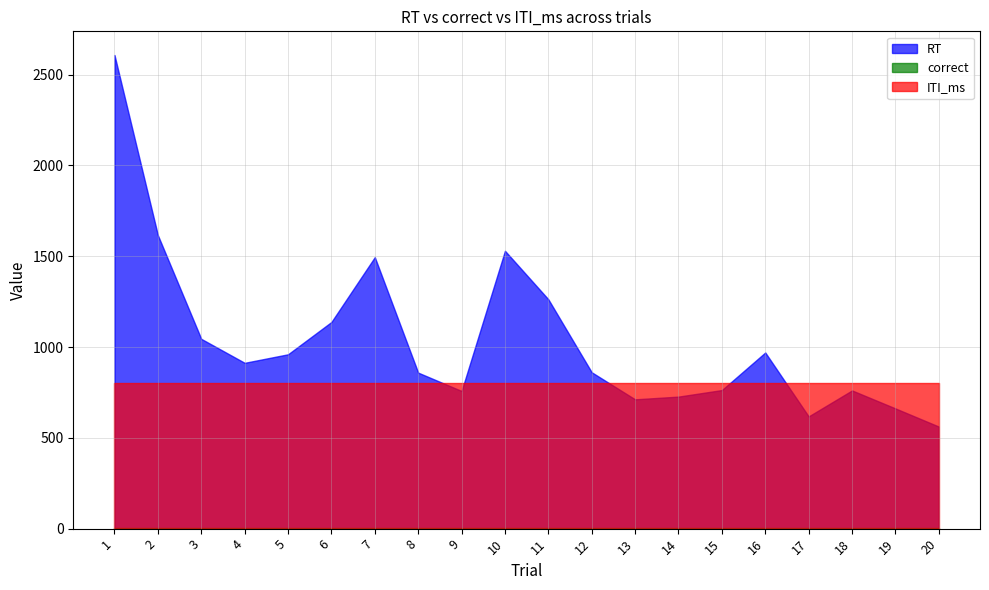

List the series in order of their peak value, lowest first.

correct, ITI_ms, RT